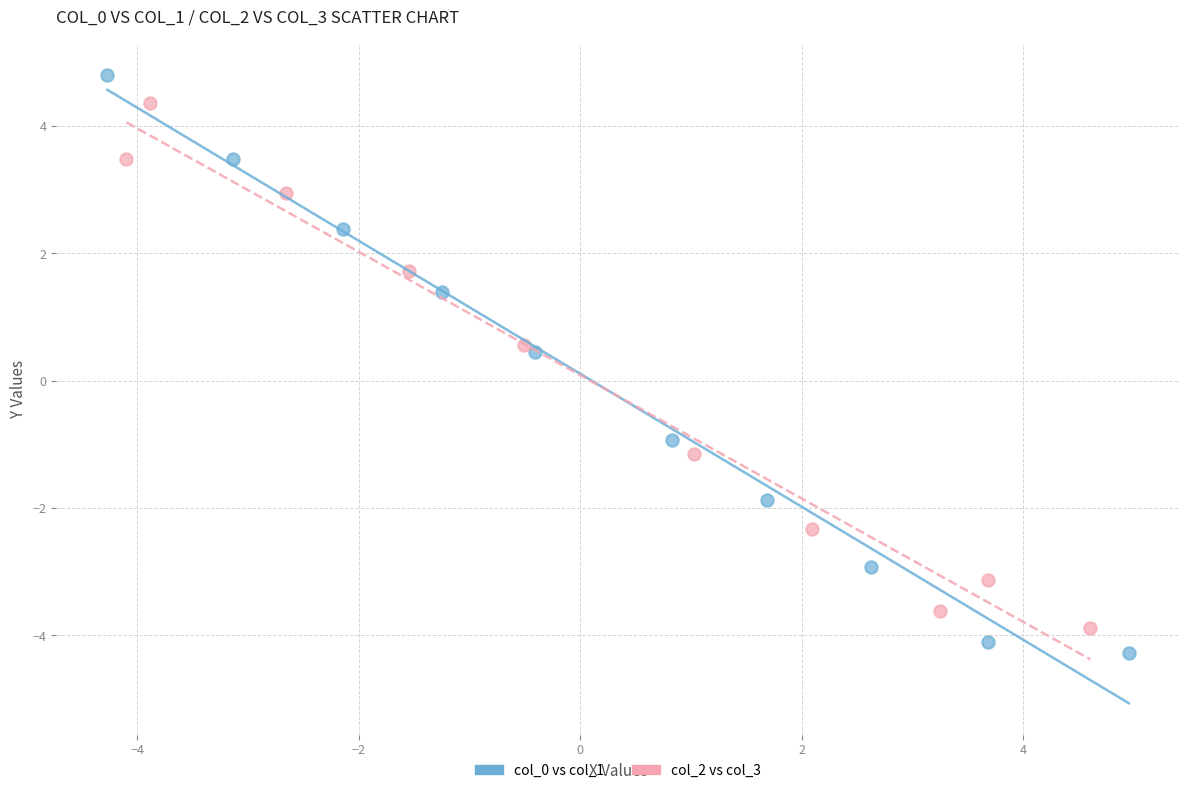

Which series reaches the maximum Y coordinate?

col_0 vs col_1